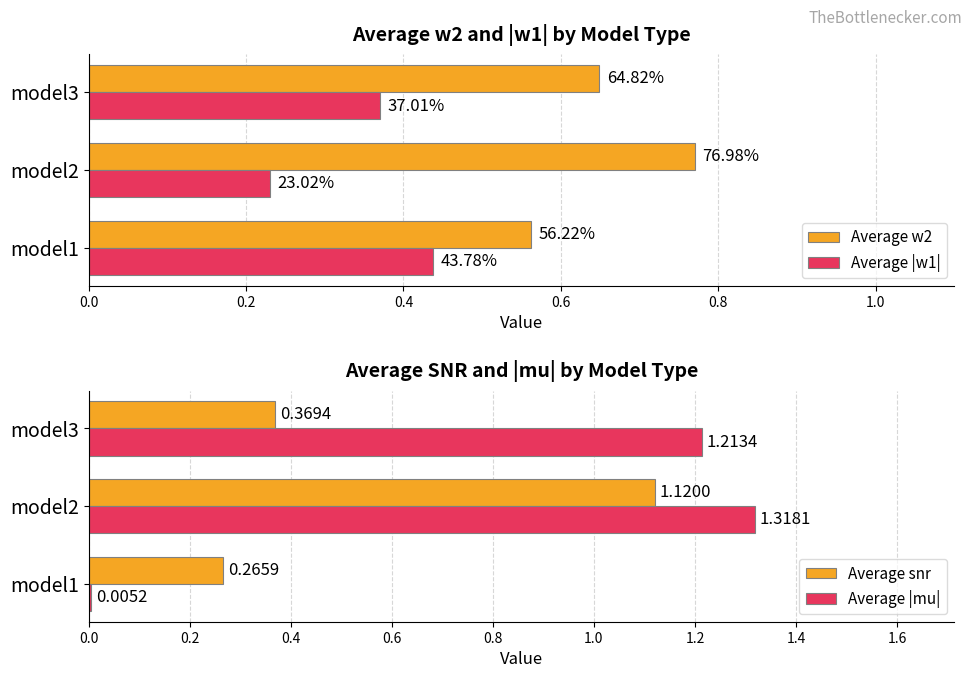

Rank the categories by Average snr value from highest to lowest.

model2, model3, model1